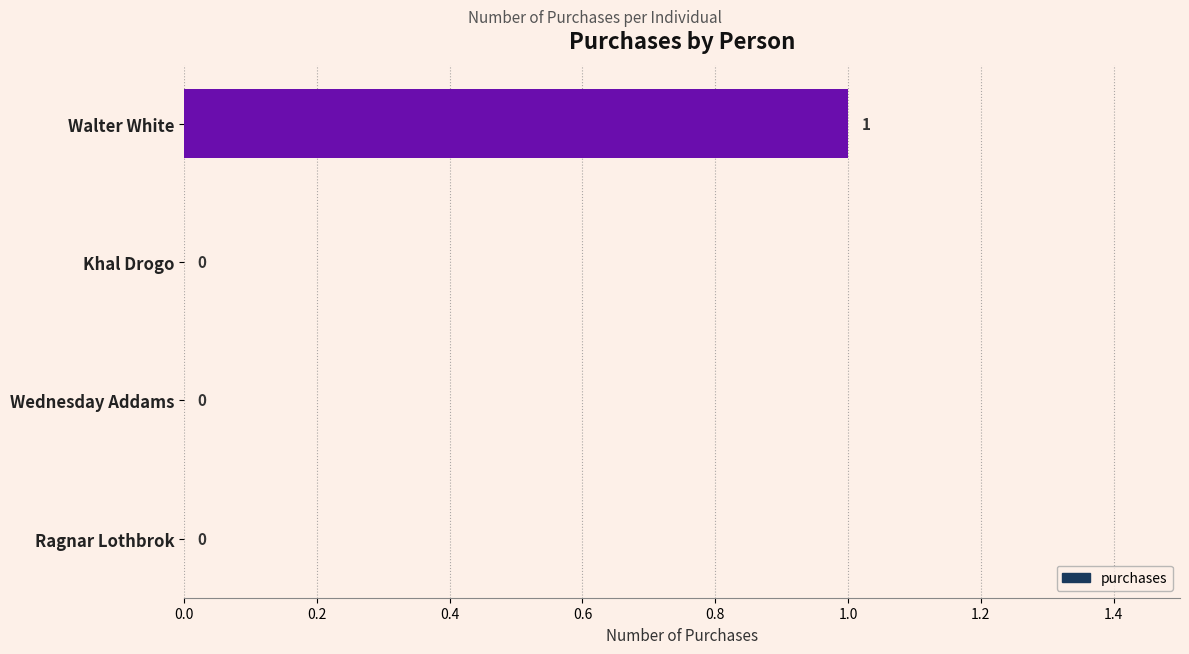

The value at Walter White is 1. True or false?

True